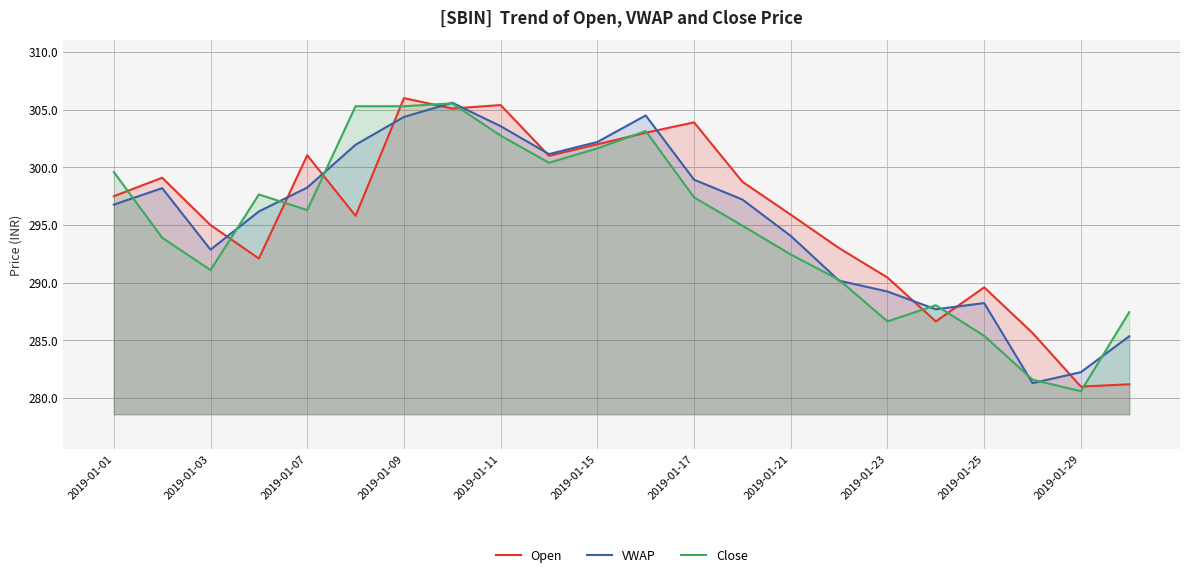

What is the minimum value for Close?

280.6